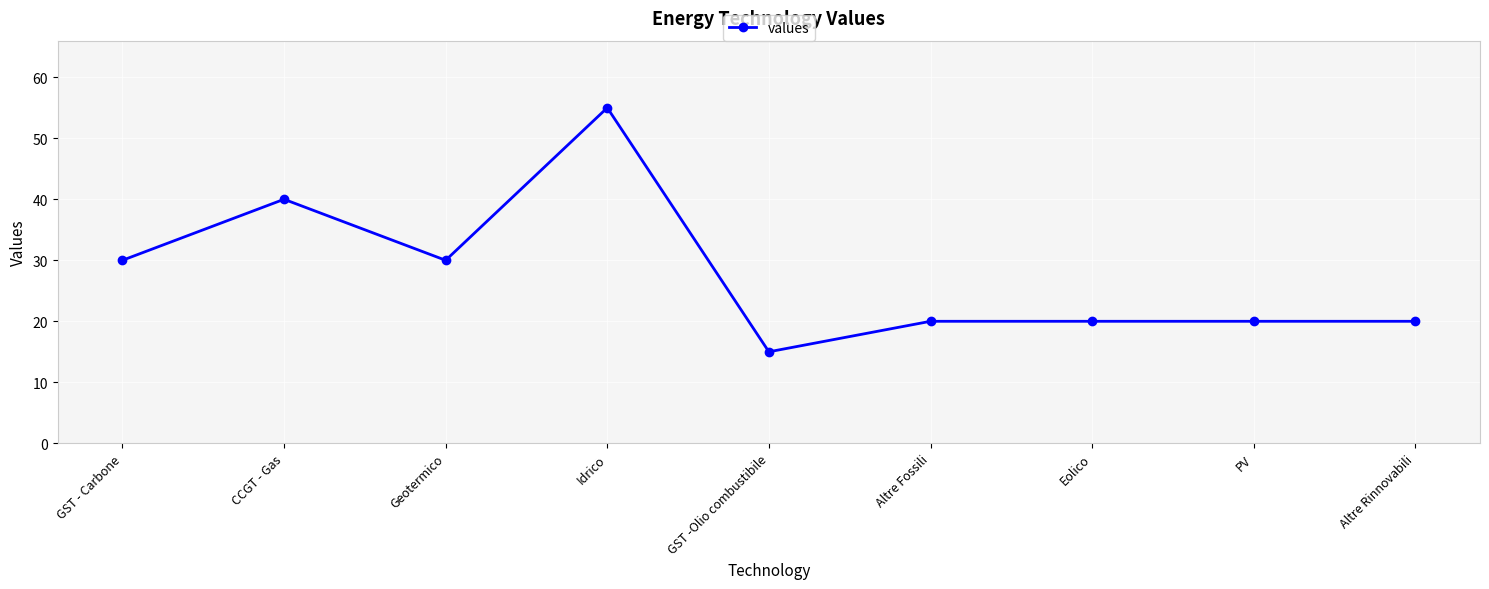

At which category does the data reach its first local peak?

CCGT - Gas